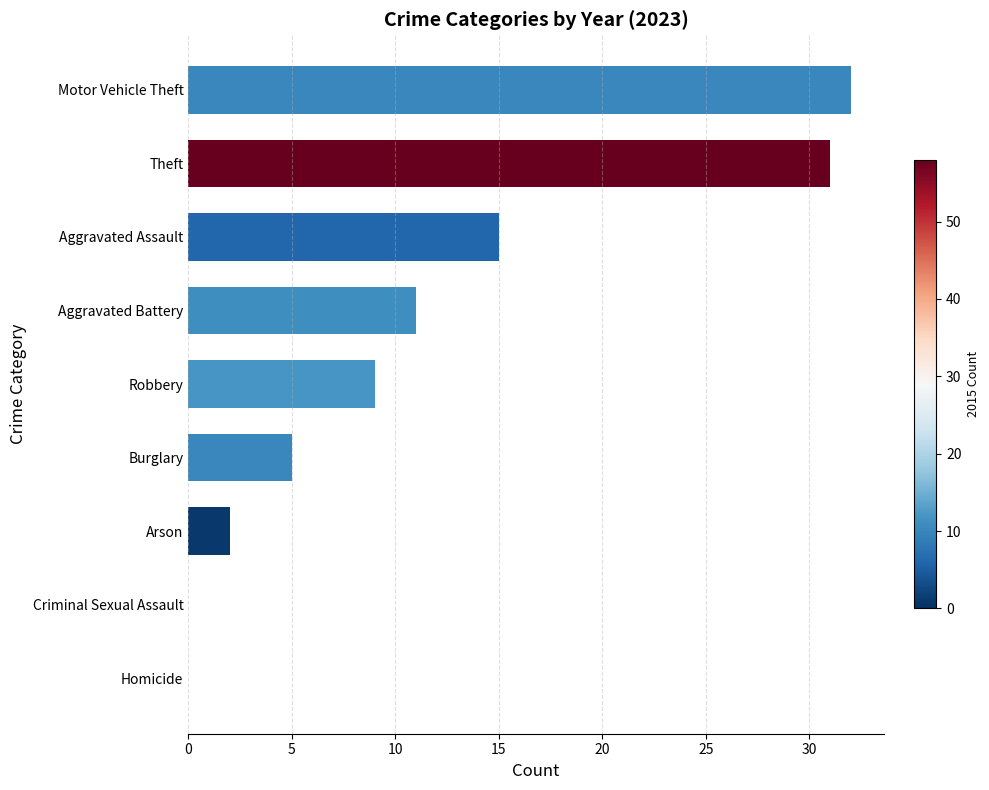

Where is the data nearest to the value 16?

Aggravated Assault